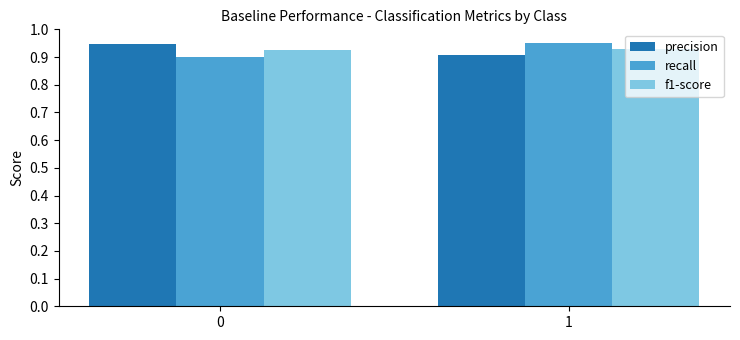

What is the sum of all f1-score values?

1.9